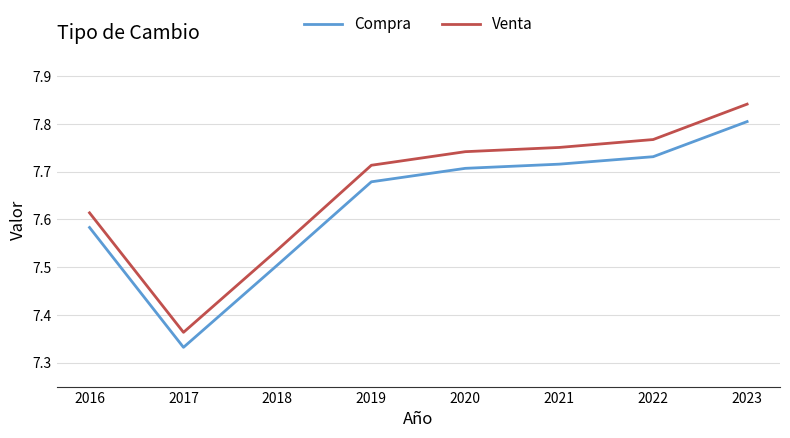

In Venta, how many points are lower than both neighbors (excluding endpoints)?

1